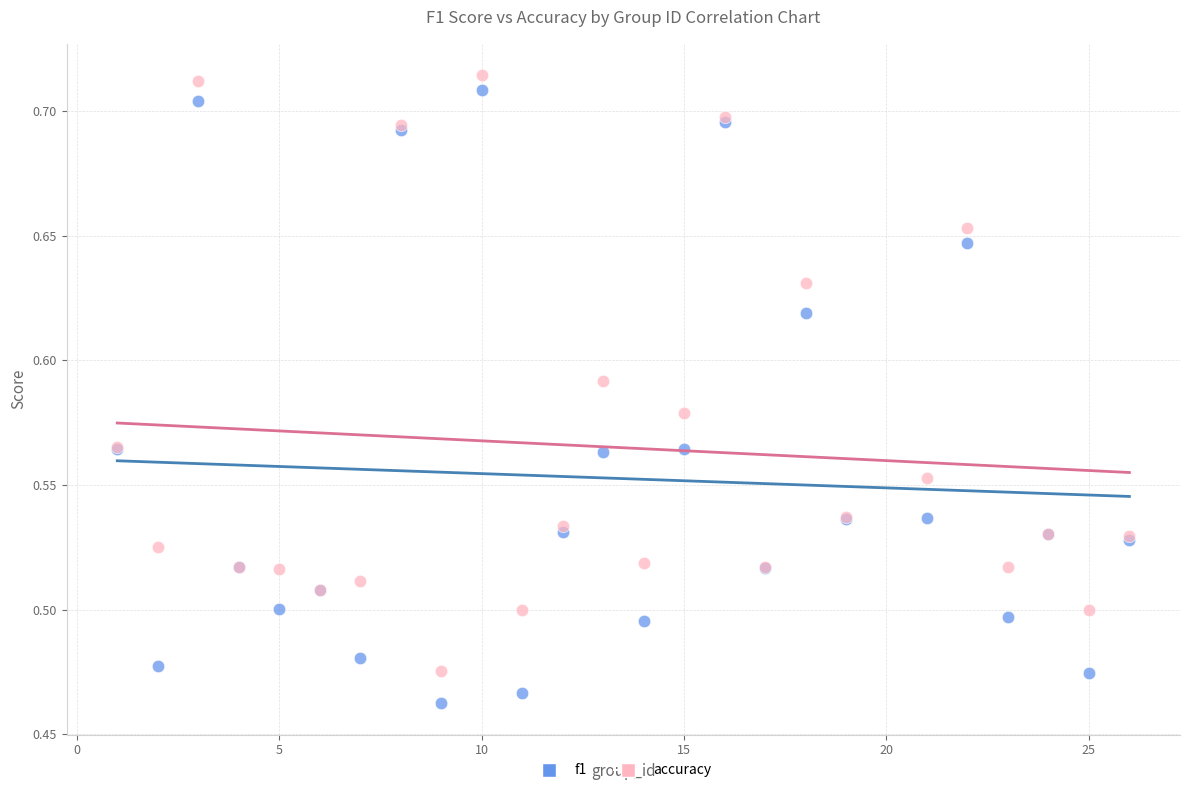

Which series contains the lowest Y value?

f1